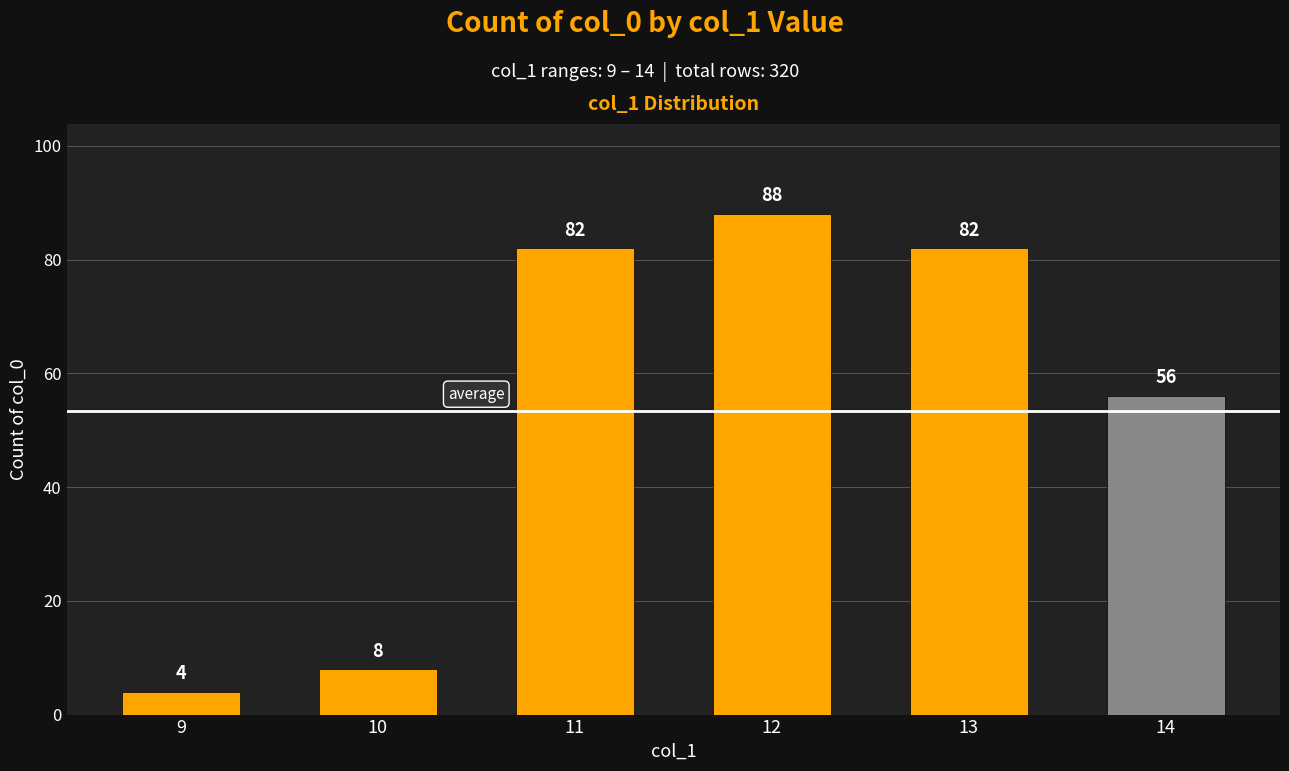

Reading left to right, transcribe all the data shown in this chart.

9=4	10=8	11=82	12=88	13=82	14=56